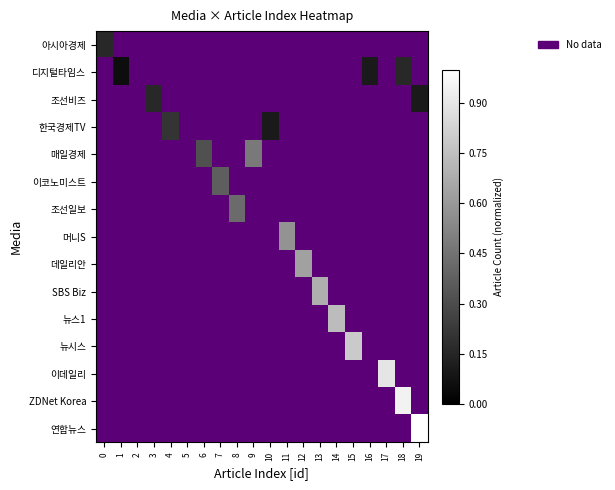

Between 8 and 16, which is larger?

8